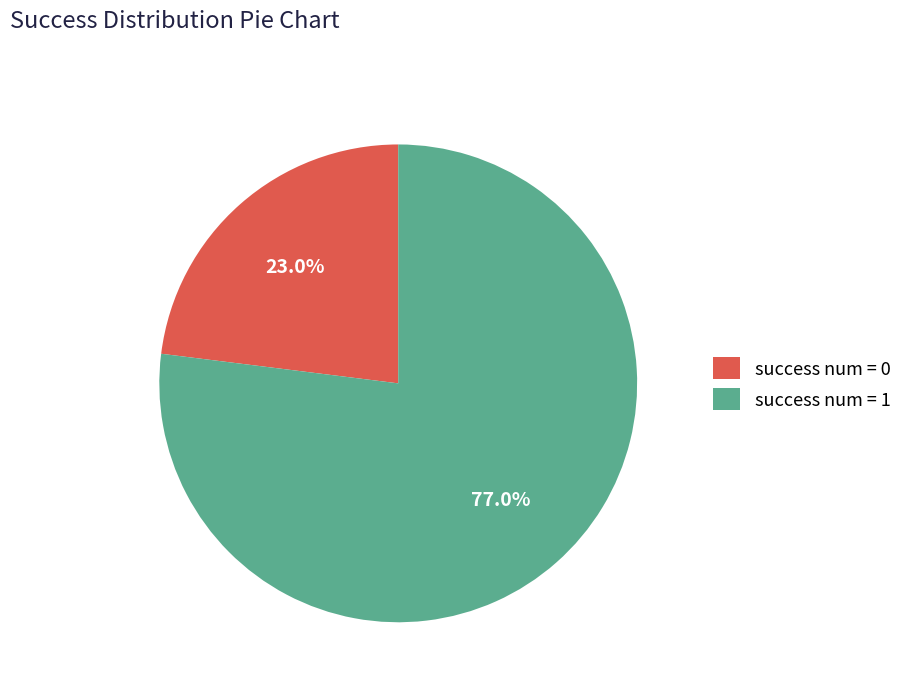

To the nearest percent, what is the difference between the success num = 1 and success num = 0 slice percentages?

54%